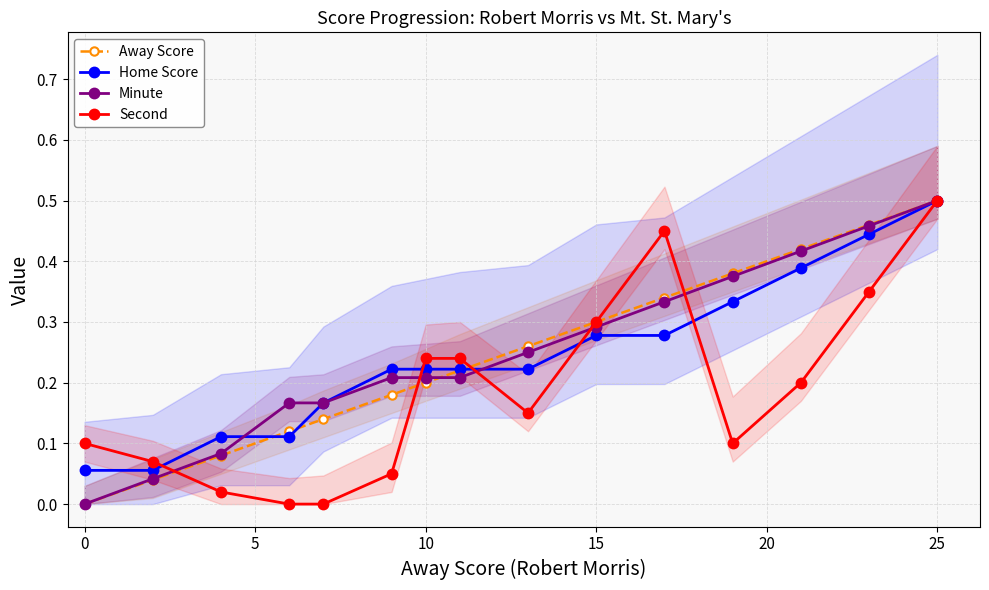

What is the sum of all Second values?

2.8